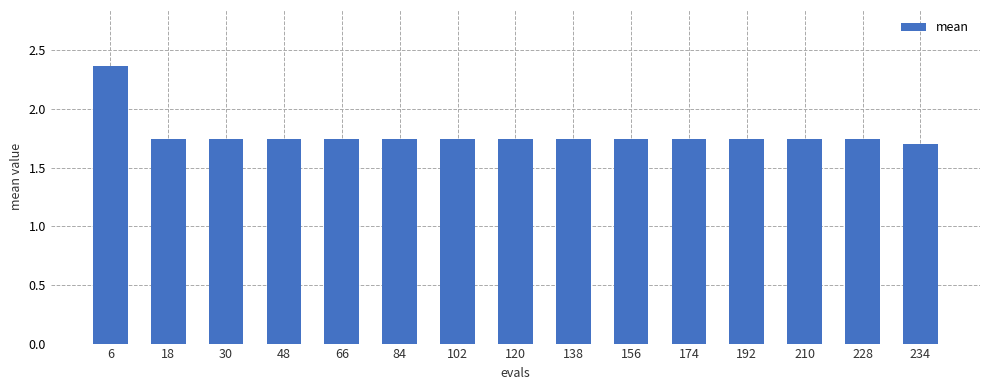

How many values are between 1 and 2?

14